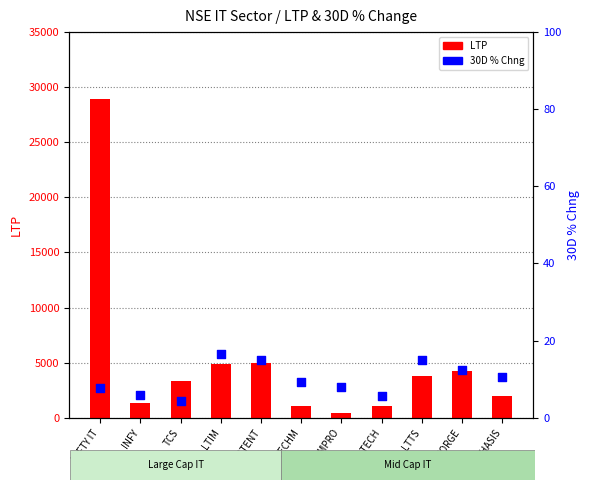

What is the total value across all series at LTIM?

4856.5